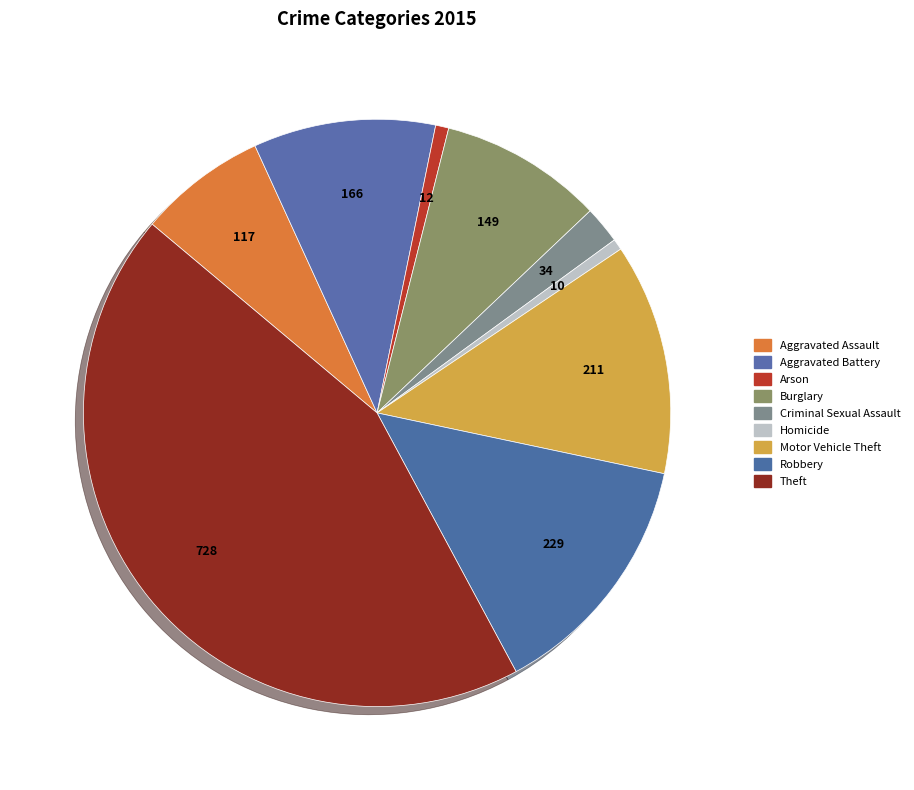

The Homicide slice represents 11% of the pie. True or false?

False